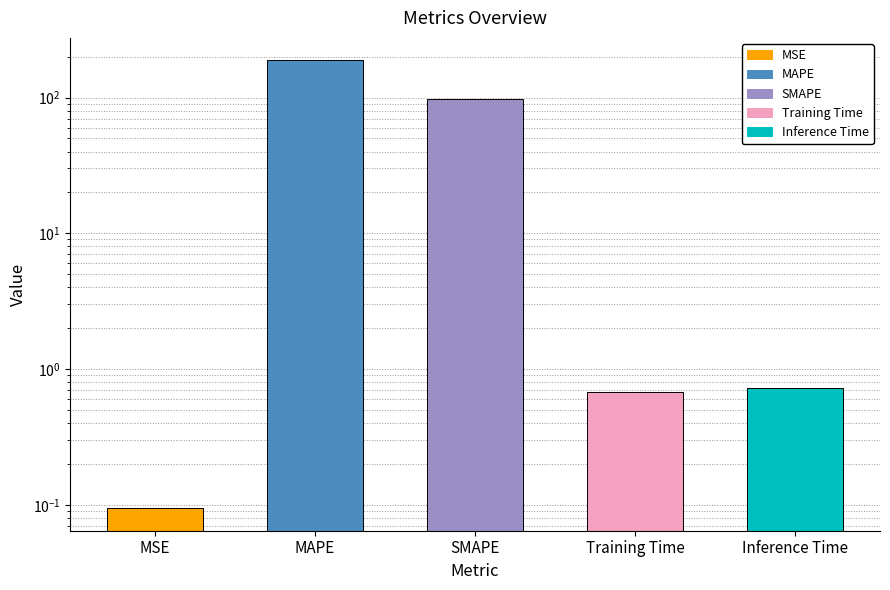

Does the chart contain stacked bars?

No